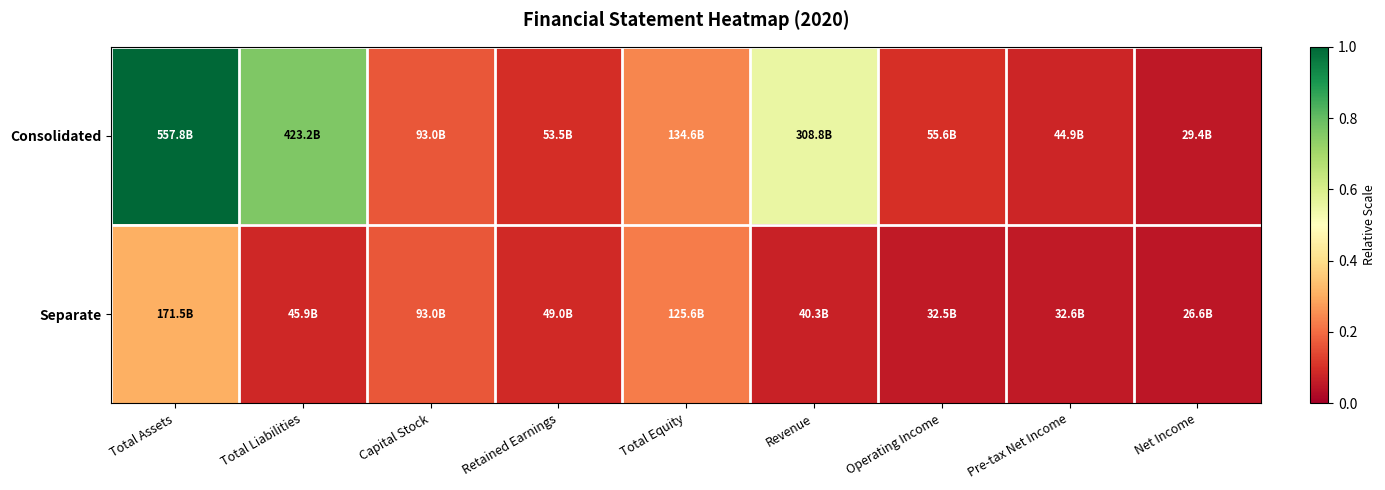

Which series has the largest total across all categories?

Consolidated